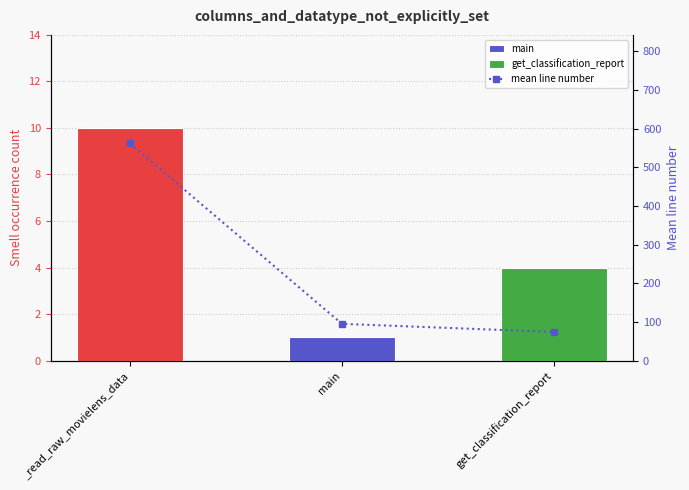

What position from the left is _read_raw_movielens_data?

1